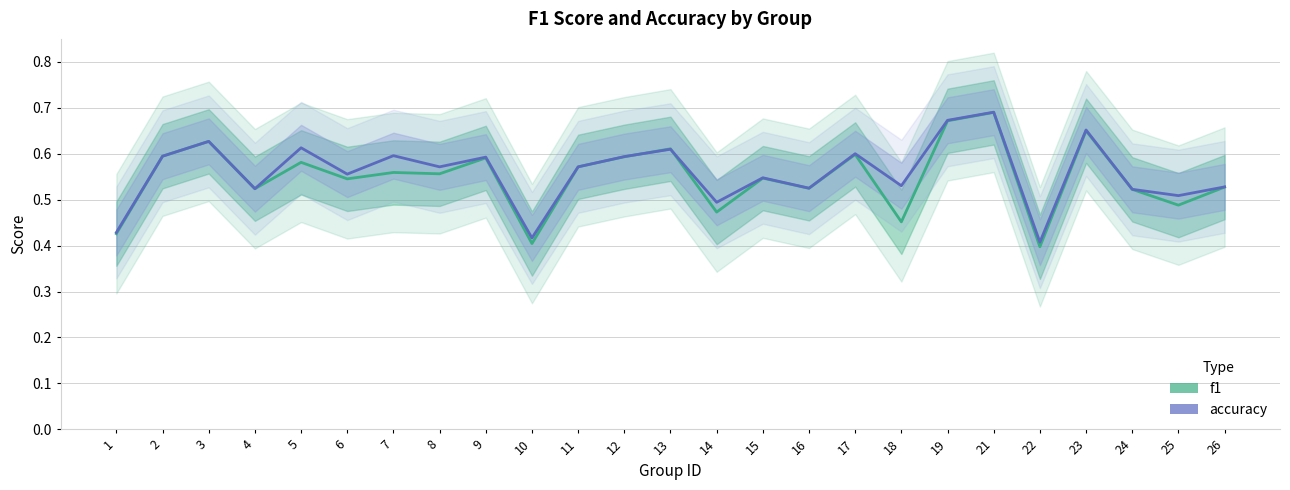

Count the number of data series in this chart.

2